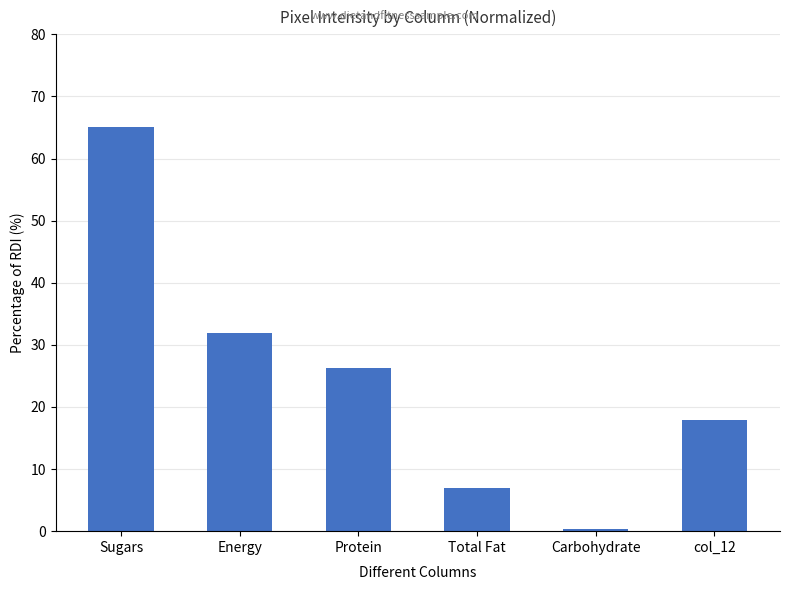

Approximately how many times larger is the value at Protein compared to Total Fat?

3.8